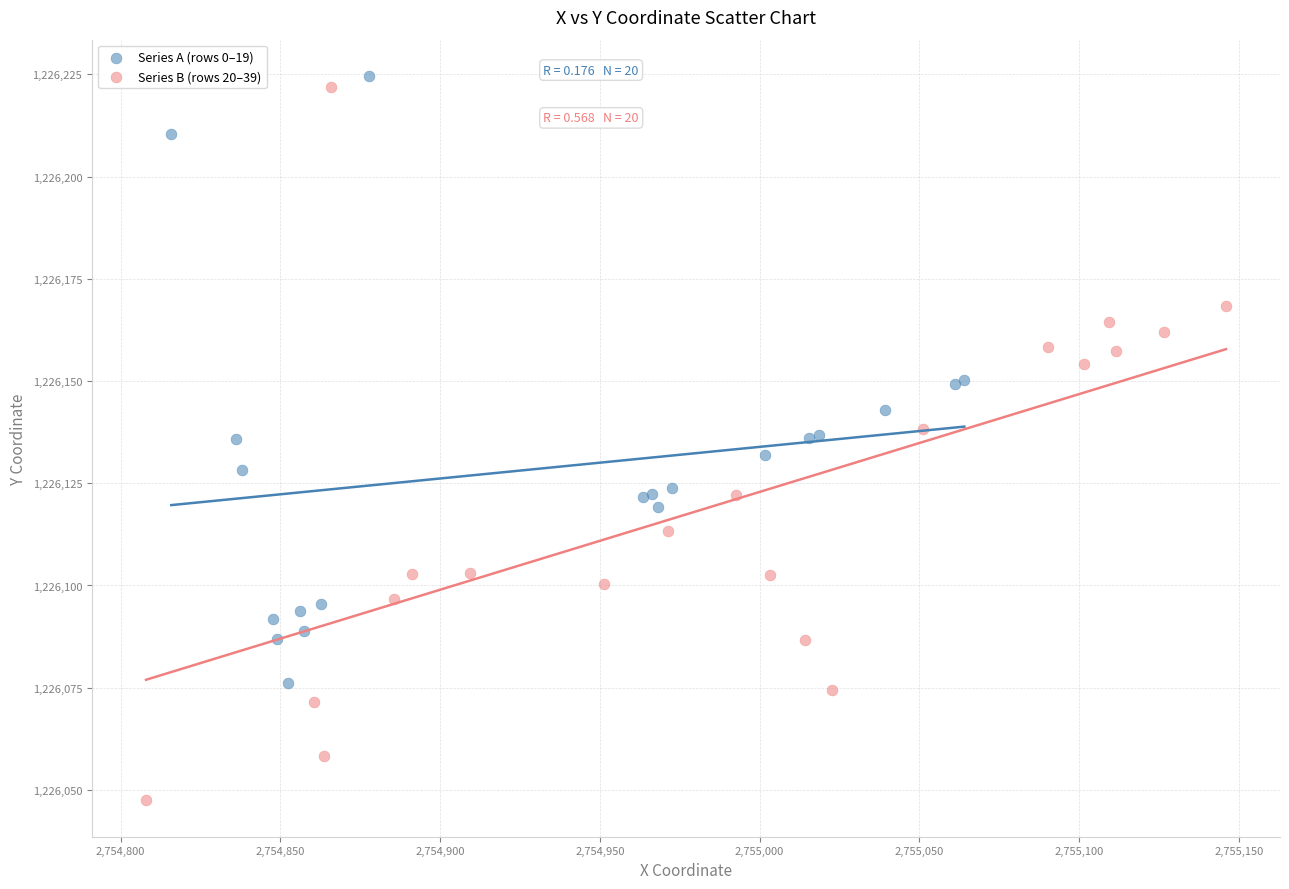

Which series has the widest spread of Y values?

Series B (rows 20–39)